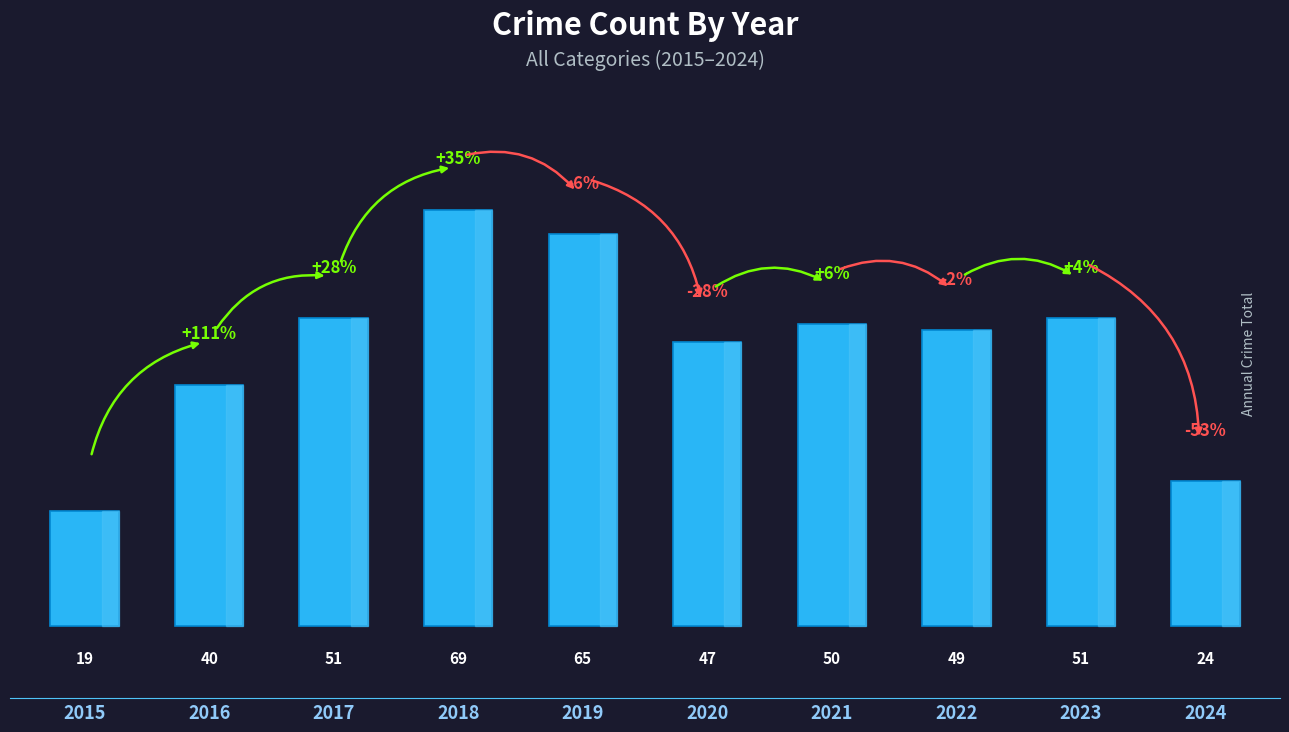

What is the value of the 4th bar from the left?

69